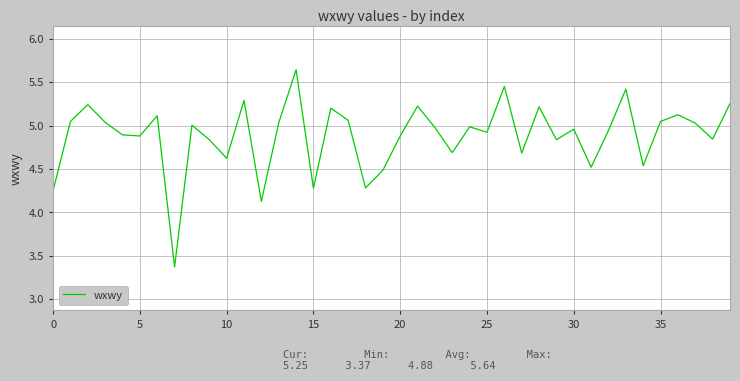

What is the minimum value shown in the chart?

3.4